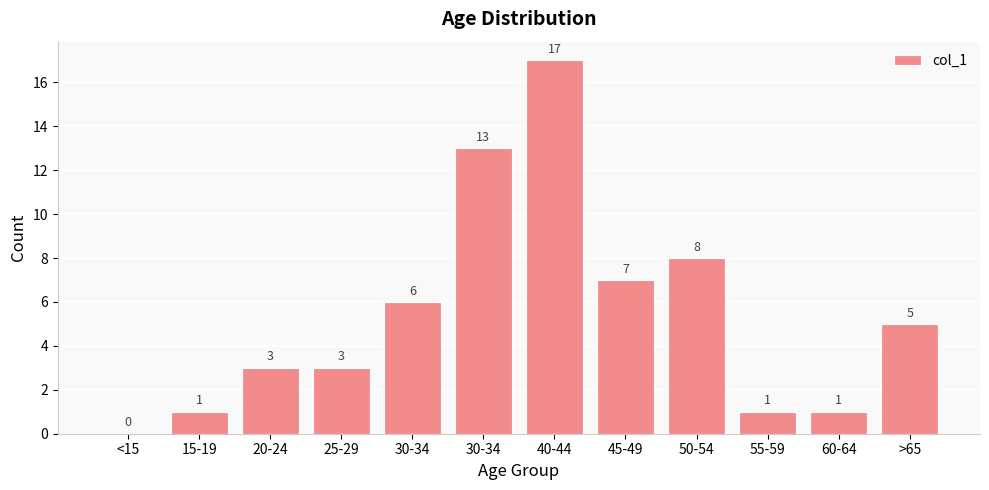

Are the bars horizontal?

No